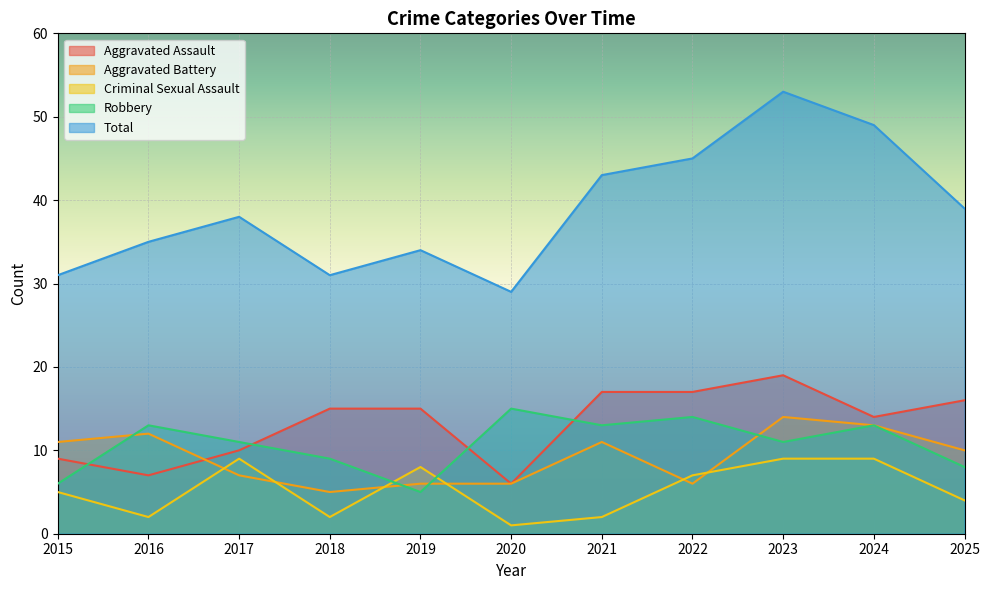

Rank the series at 2022 from highest to lowest value.

Total, Aggravated Assault, Robbery, Criminal Sexual Assault, Aggravated Battery